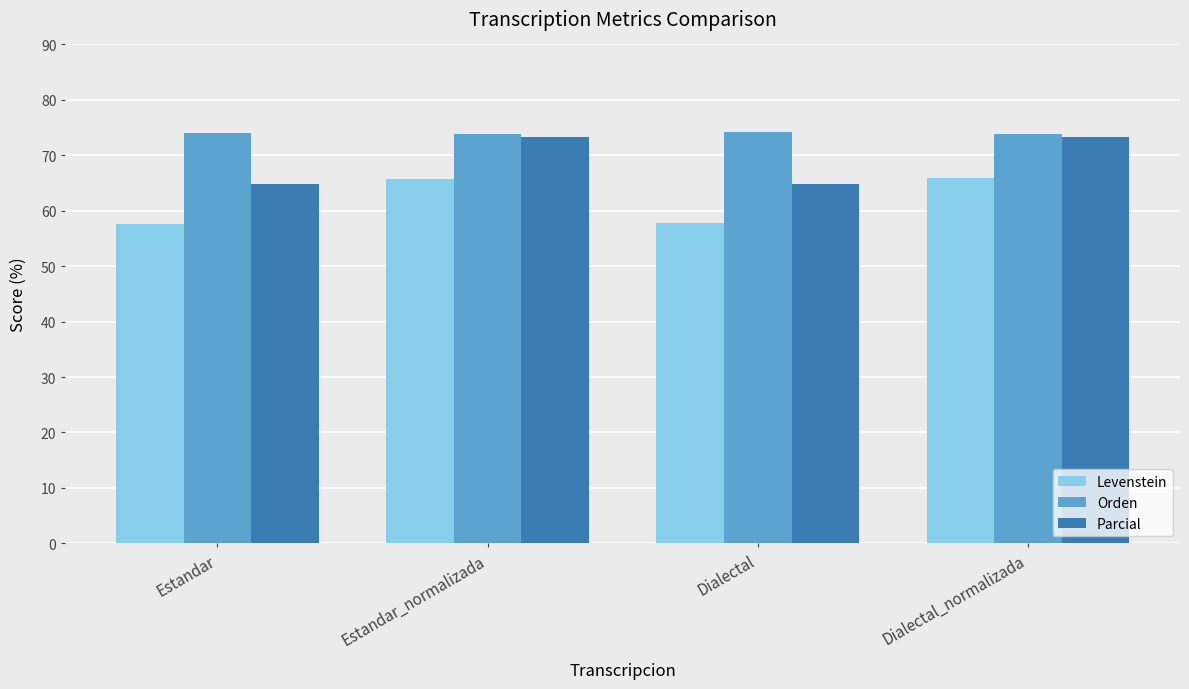

What is the approximate value of Parcial at Dialectal_normalizada?

73.4